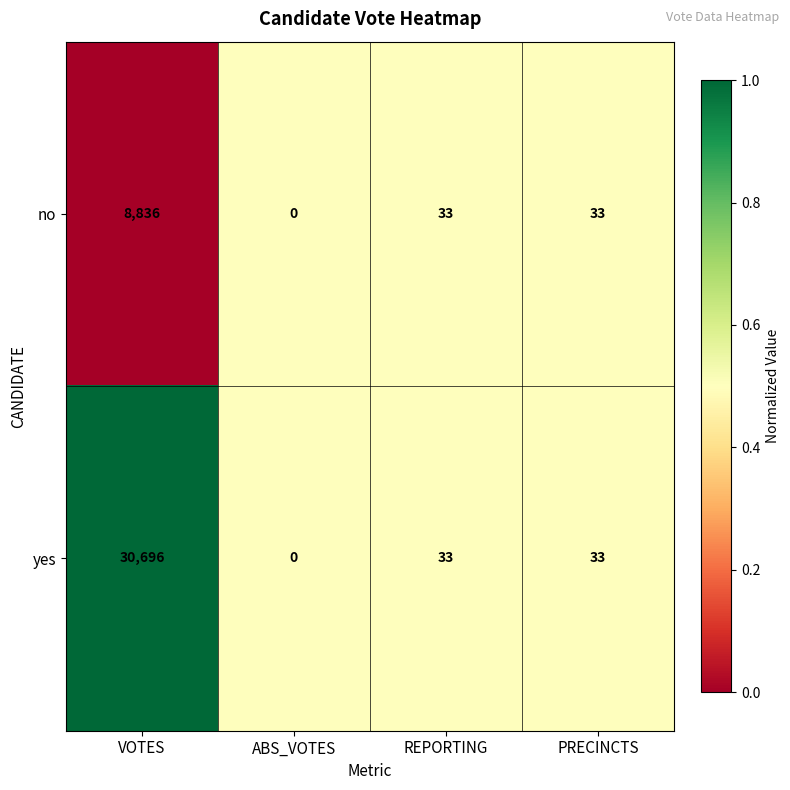

What is the total value across all series at PRECINCTS?

66